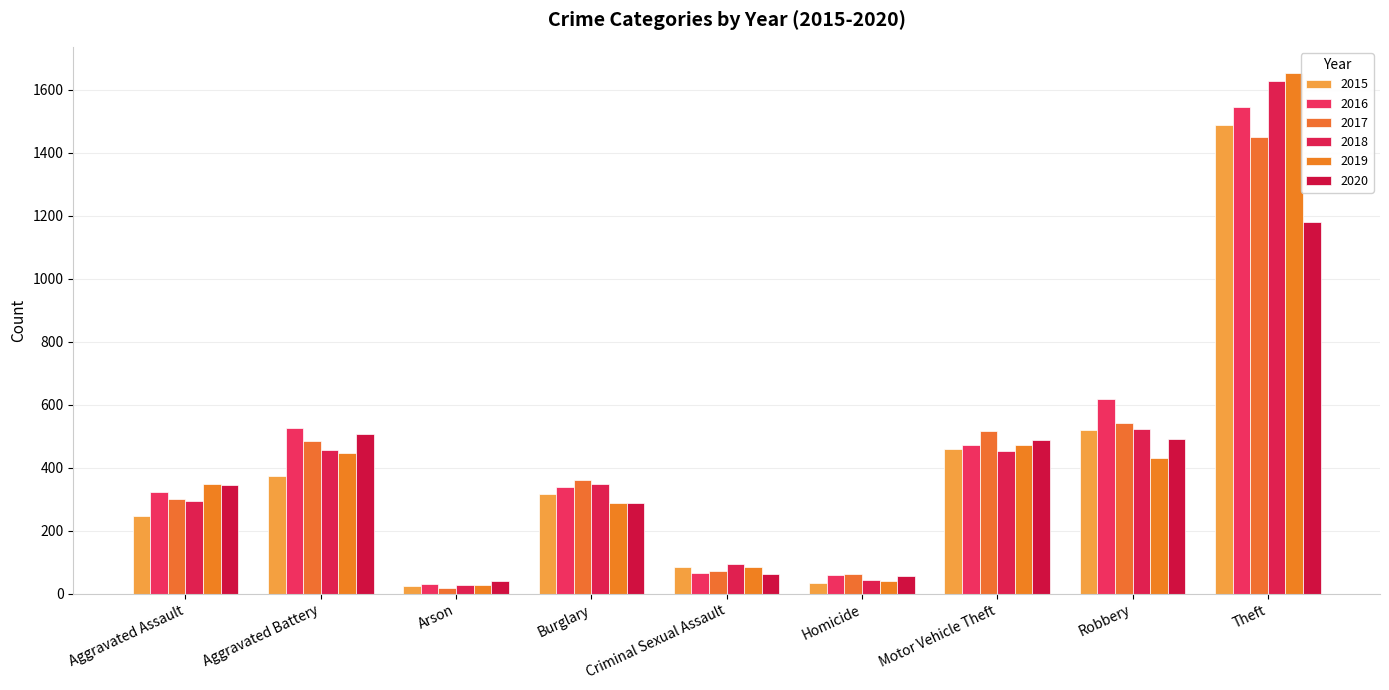

True or false: 2019 has a value of 41 at Homicide.

True